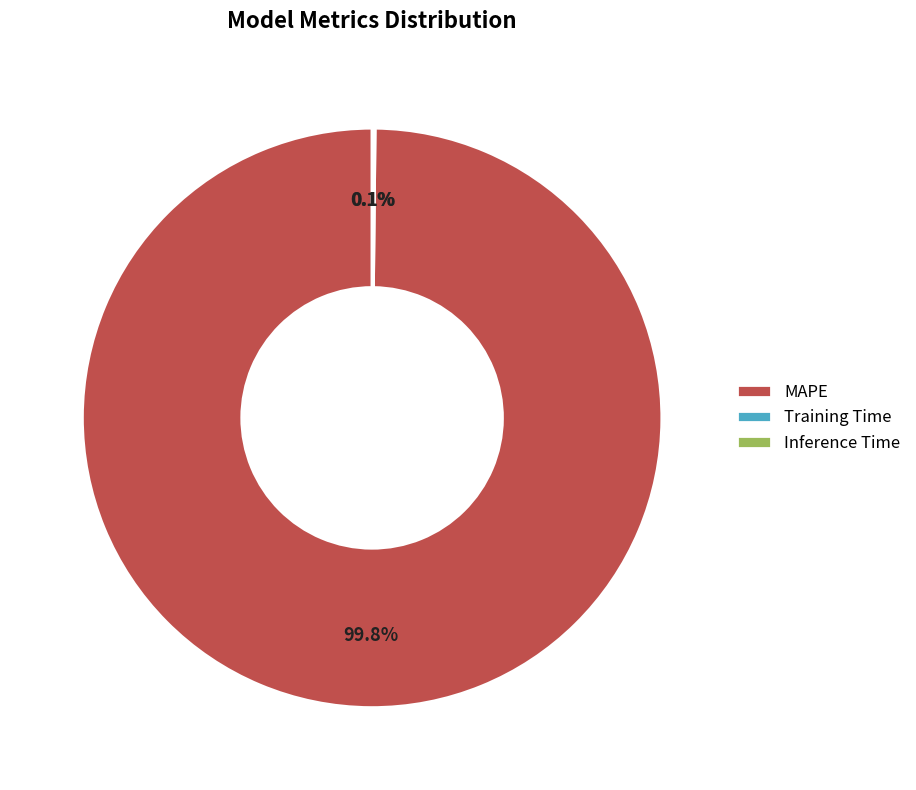

Which category has the biggest portion of the pie?

MAPE